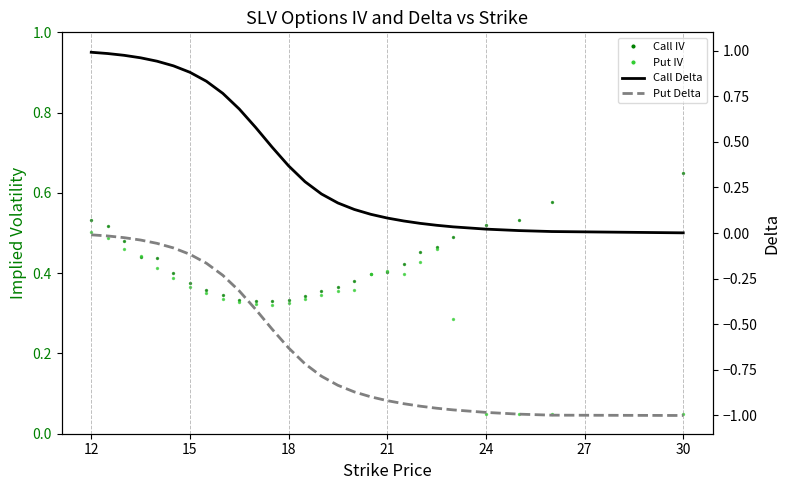

Which series has the largest total across all categories?

Call IV